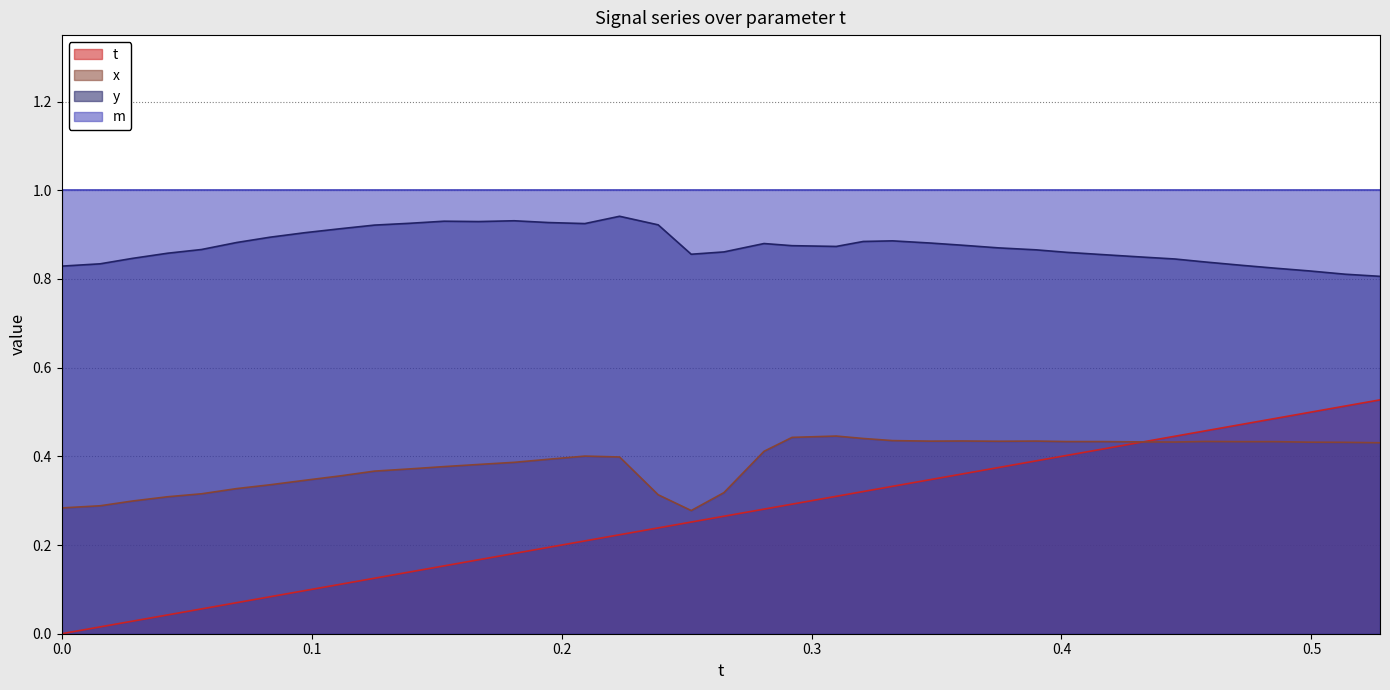

True or false: x has more than 0 points higher than both neighbors.

True